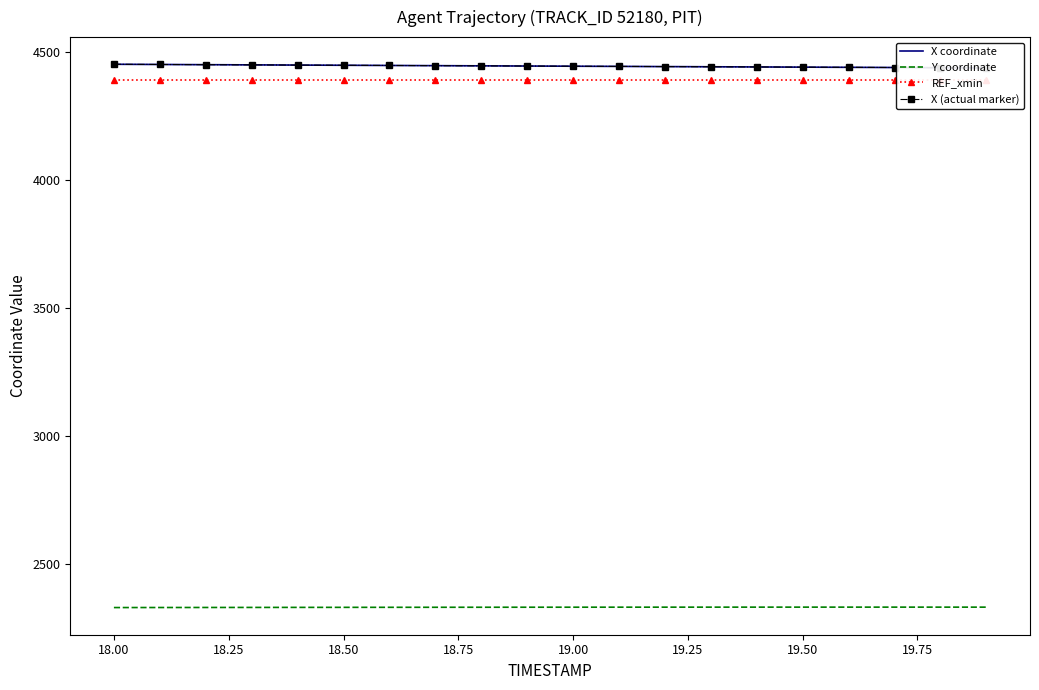

What are all the series names shown in the legend?

X coordinate, Y coordinate, REF_xmin, X (actual marker)